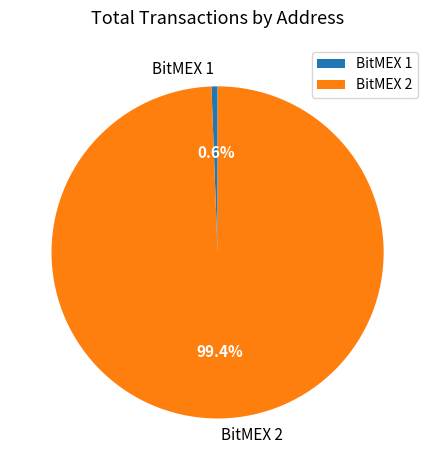

To the nearest percent, what is the difference between the BitMEX 2 and BitMEX 1 slice percentages?

99%